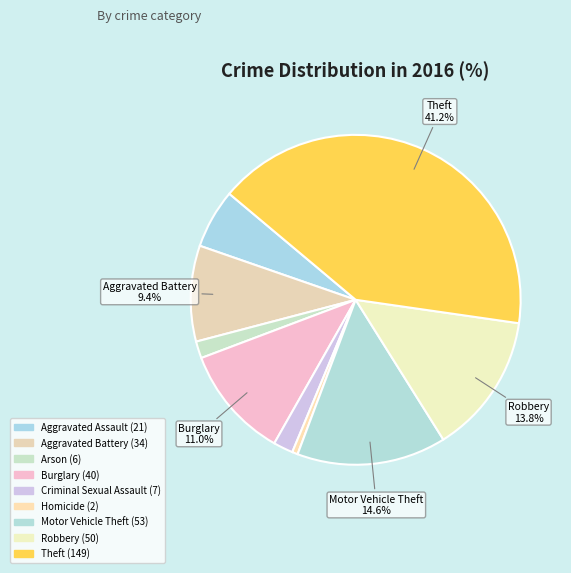

Is Motor Vehicle Theft the majority of the pie?

No